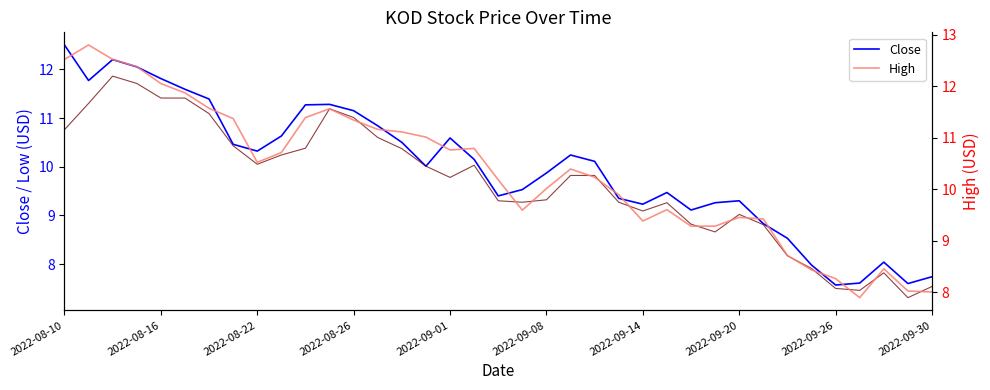

Count the number of data series in this chart.

3